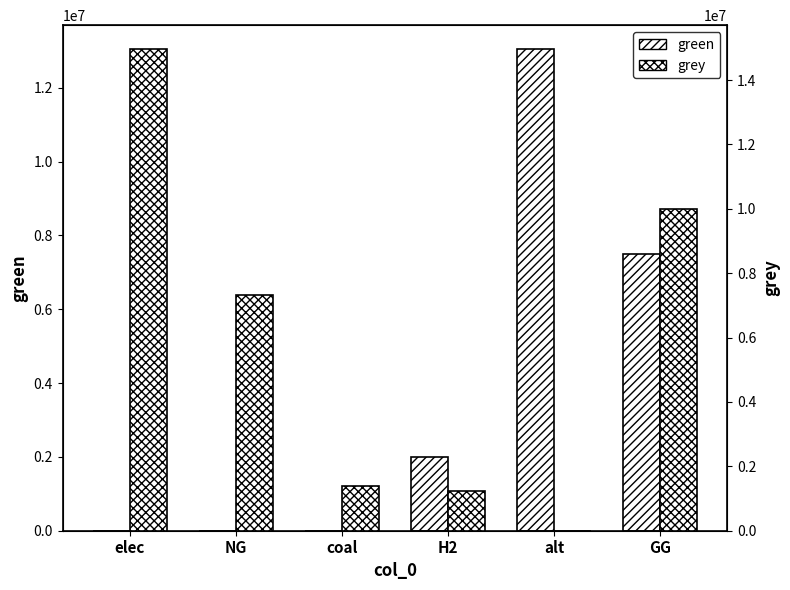

How many data points in green are above 2000000?

2